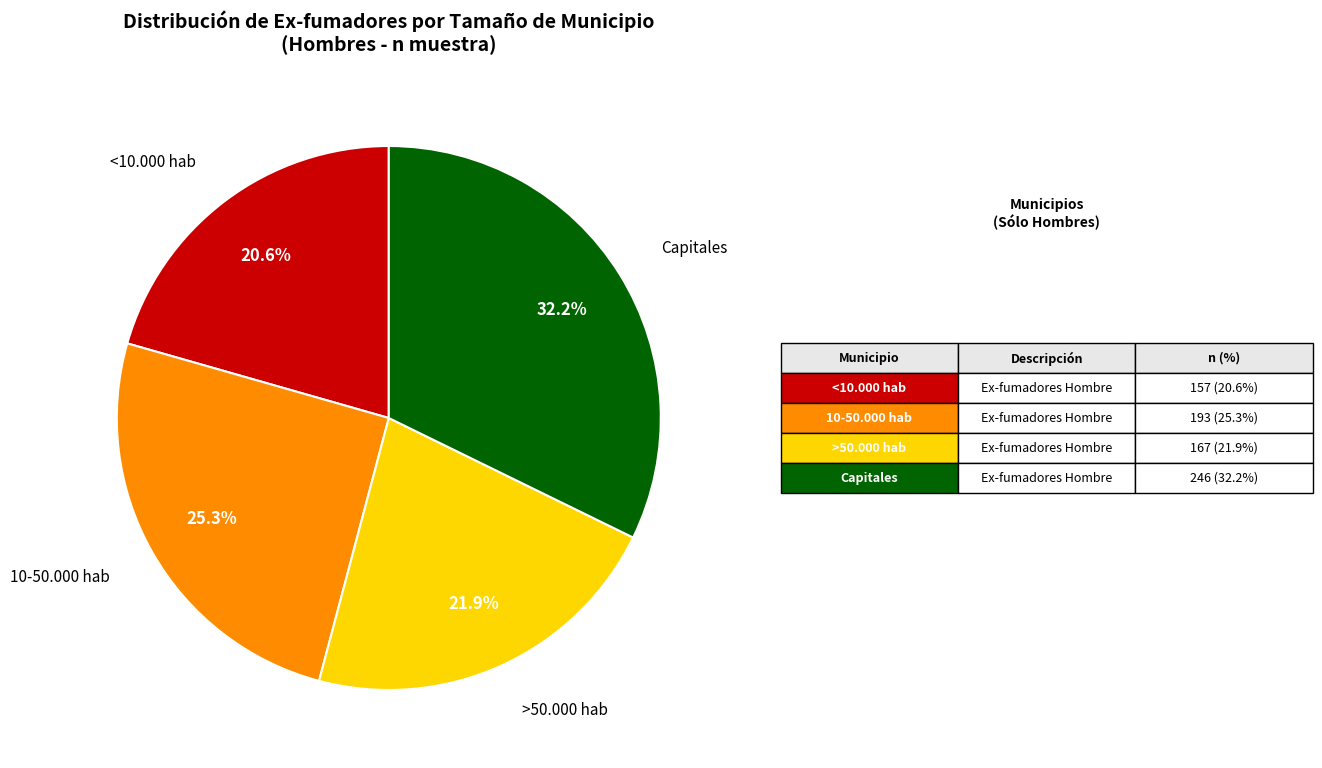

Rank the categories by value from highest to lowest.

Capitales, 10-50.000 hab, >50.000 hab, <10.000 hab